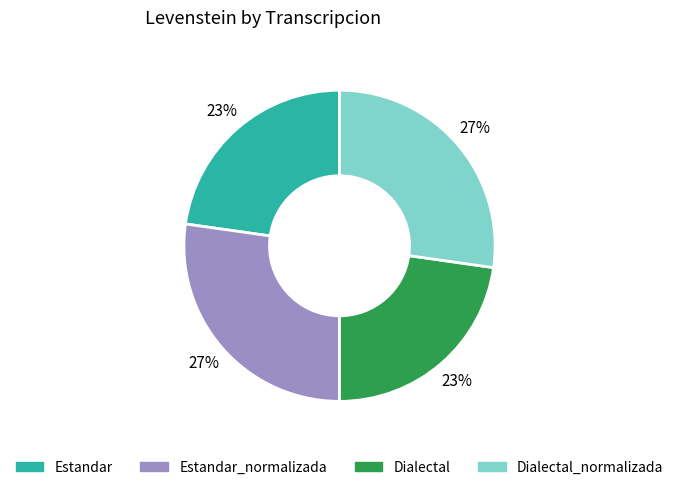

How many slices are in this pie chart?

4